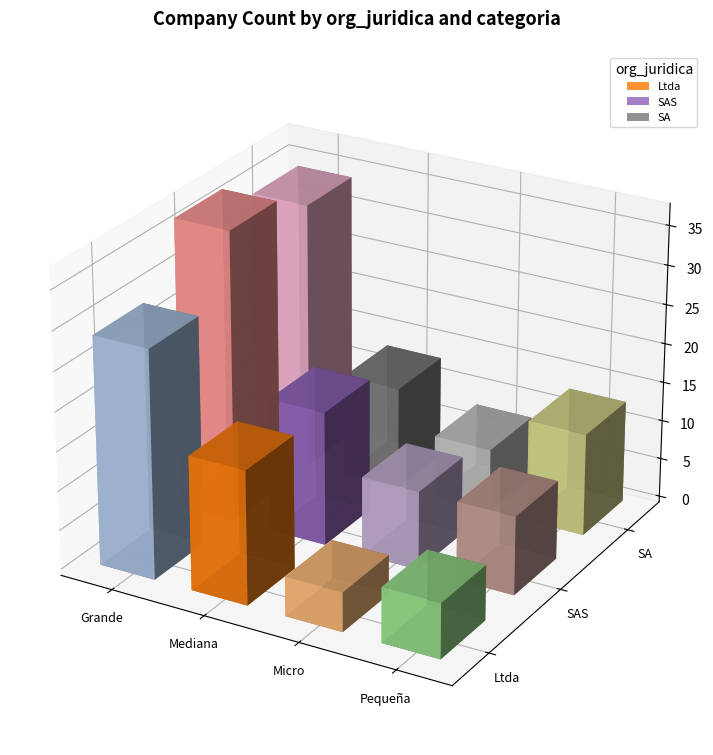

Where is SA nearest to the value 21?

Mediana